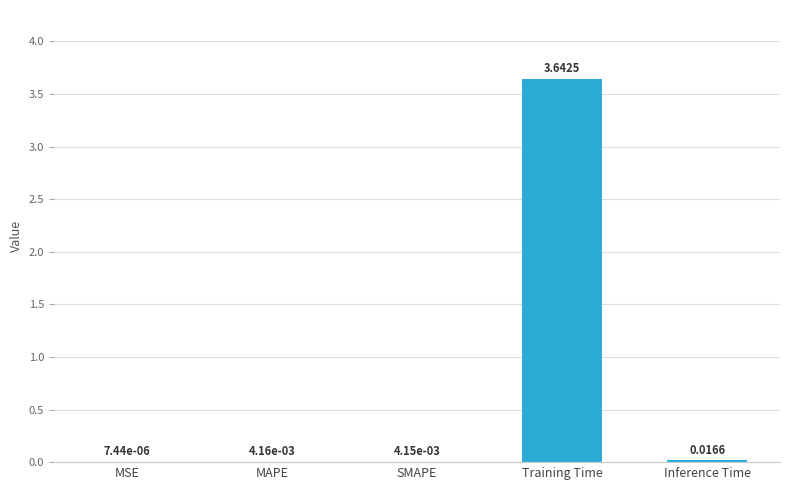

Which has a higher value, SMAPE or MAPE?

MAPE